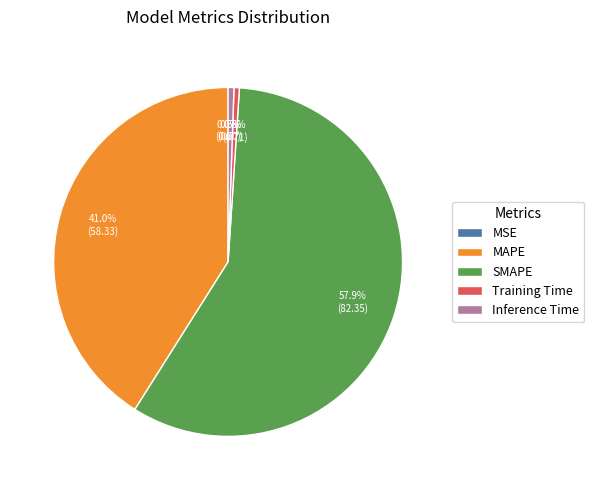

Which slice is the largest?

SMAPE